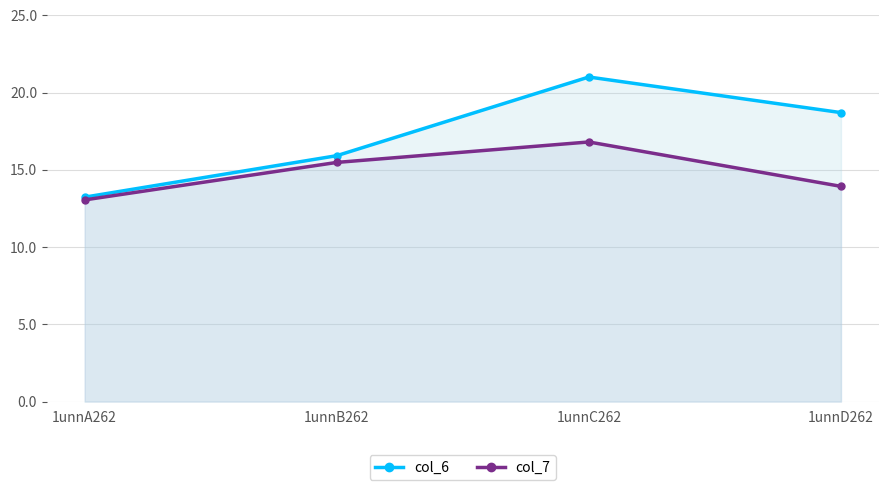

The col_6 series shows 8.1 at 1unnB262. True or false?

False